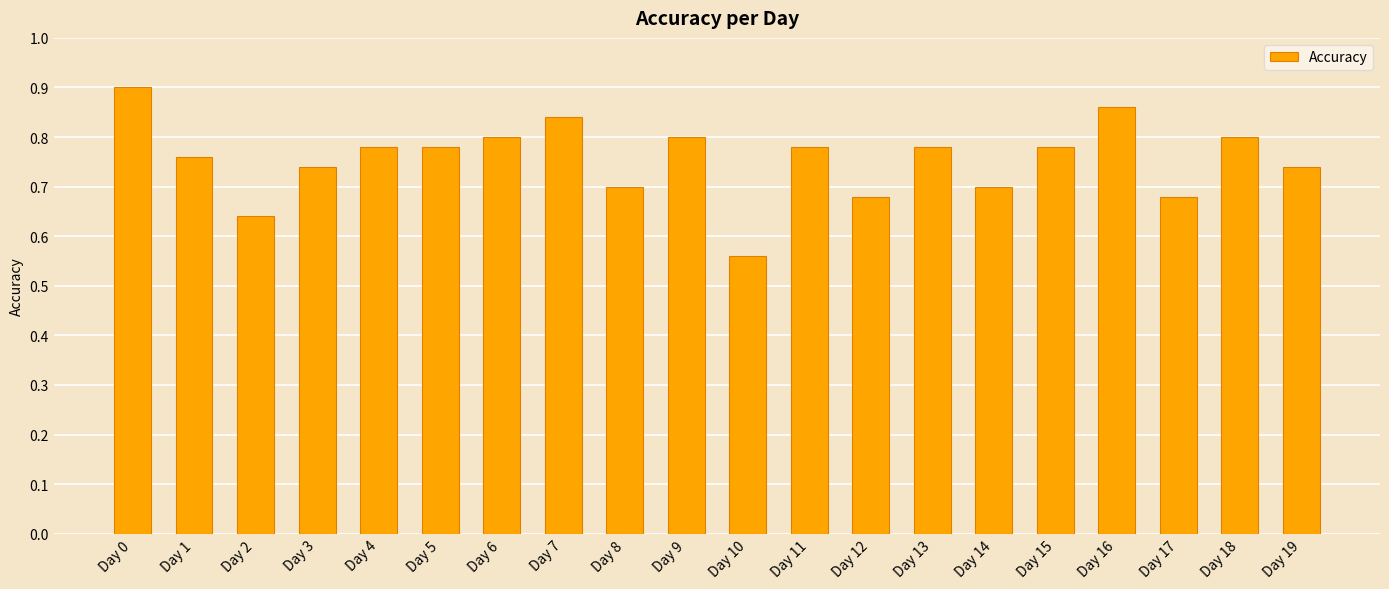

Count the values in the range 0 to 1.

20